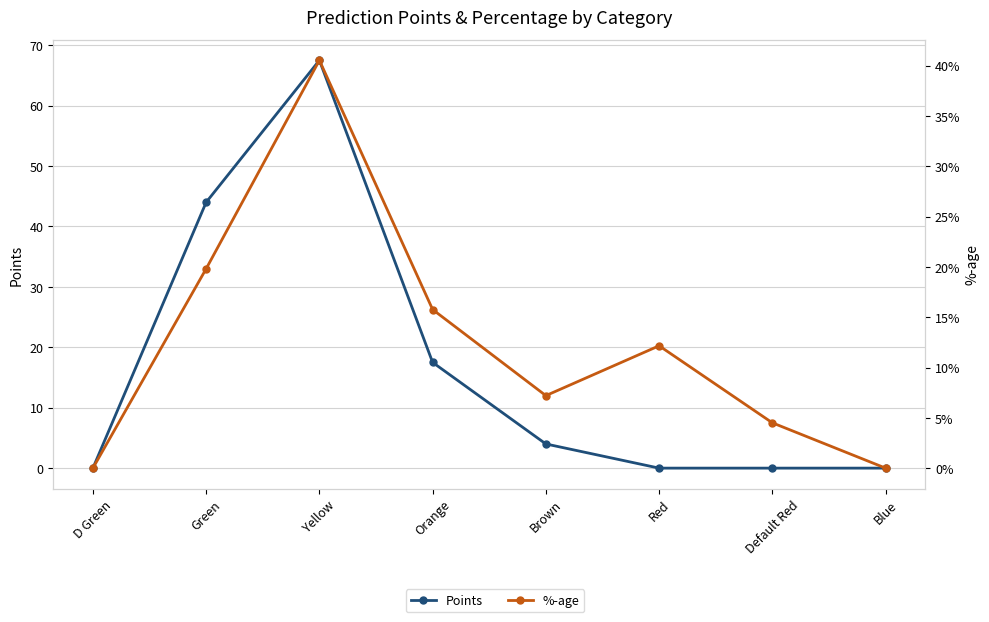

Reading left to right, list all the values displayed in this chart.

Points: 0.0	44.0	67.5	17.5	4.0	0.0	0.0	0.0
%-age: 0.0	0.2	0.4	0.2	0.1	0.1	0.0	0.0